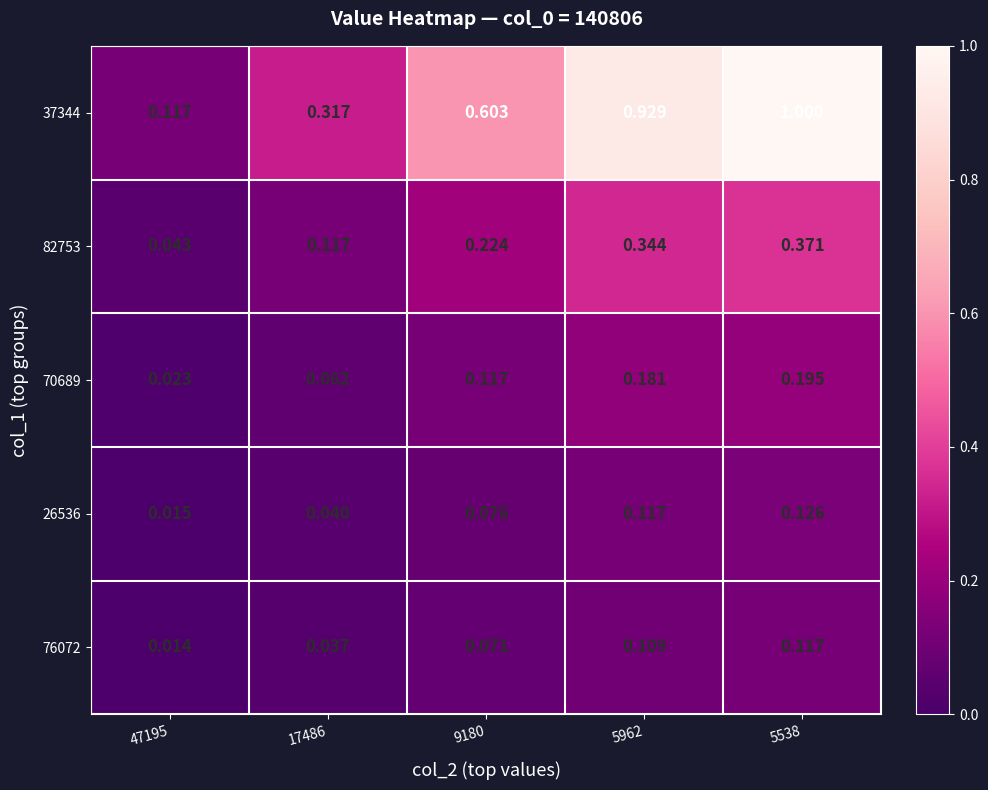

Is the value of 37344 at 47195 greater than the value of 26536 at 17486?

Yes